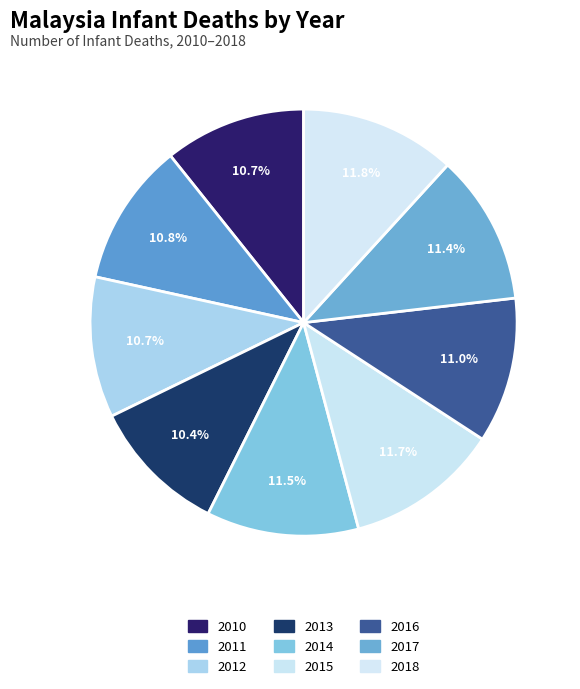

How many segments does this pie chart have?

9